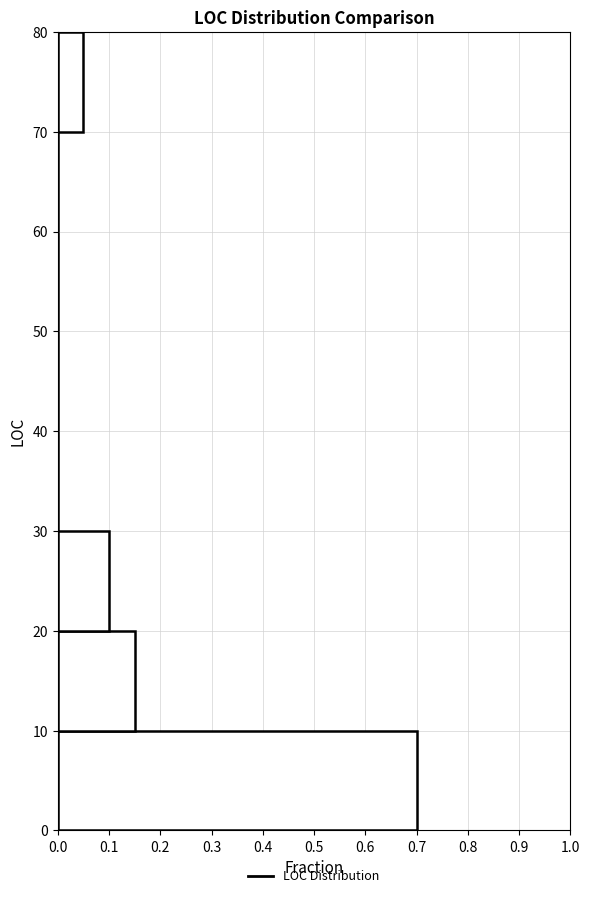

Reading bottom to top, transcribe this chart: for each bar, give the range it covers on the y-axis and its length. The values are not printed on the chart, so give them approximately, as read against the axis.

0 to 10: 0.70
10 to 20: 0.15
20 to 30: 0.10
30 to 40: 0
40 to 50: 0
50 to 60: 0
60 to 70: 0
70 to 80: 0.05